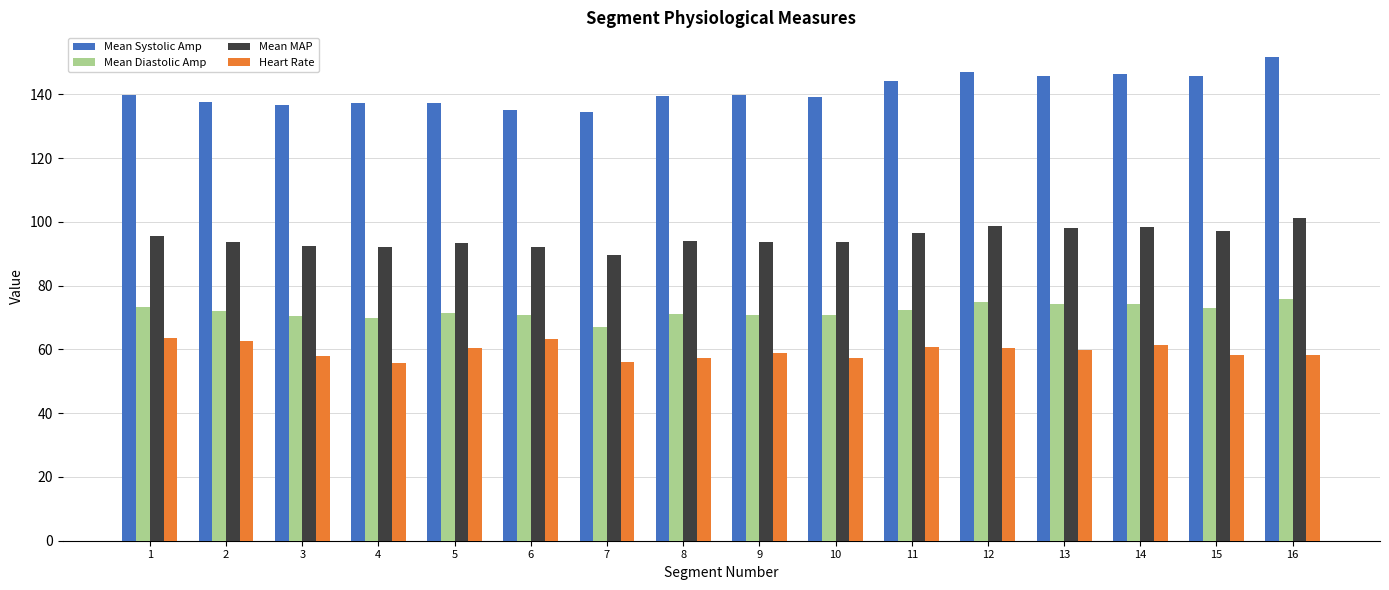

At which label does Mean MAP first exceed 93?

1